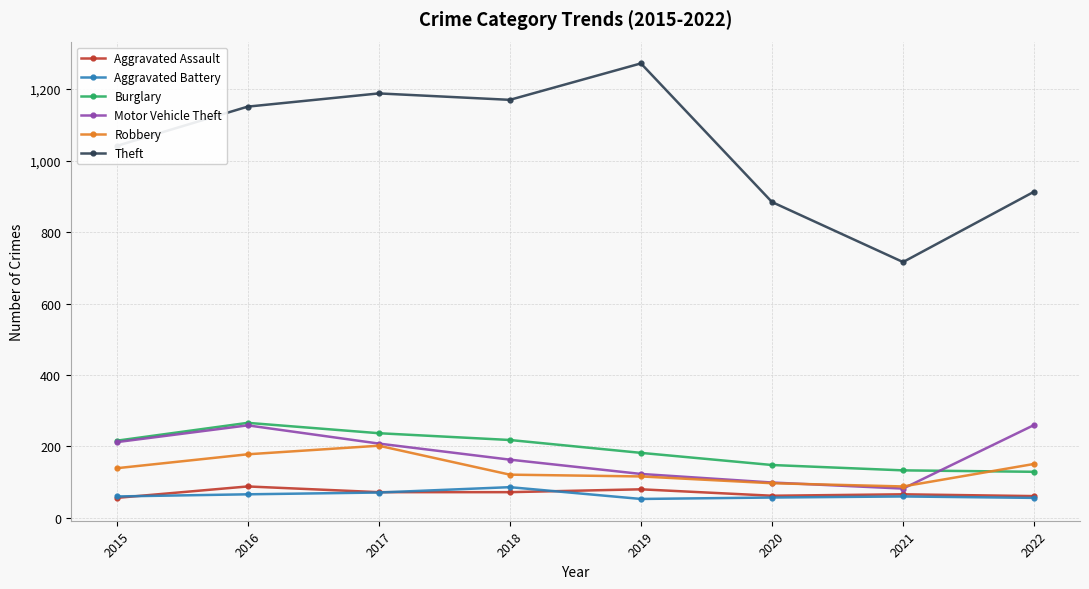

What is the sum of the Aggravated Assault values at 2020 and 2015?

118